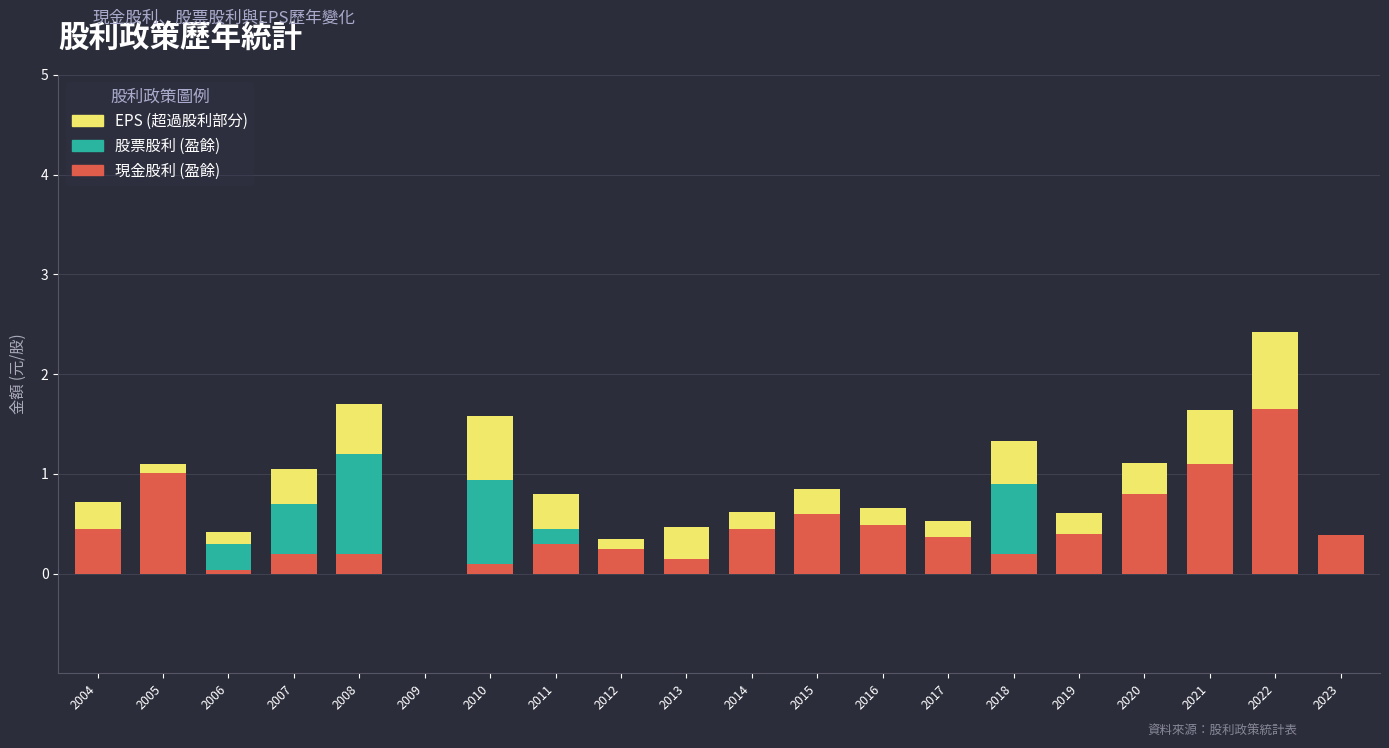

The value of 現金股利 (盈餘) at 2020 is 1.4. True or false?

False